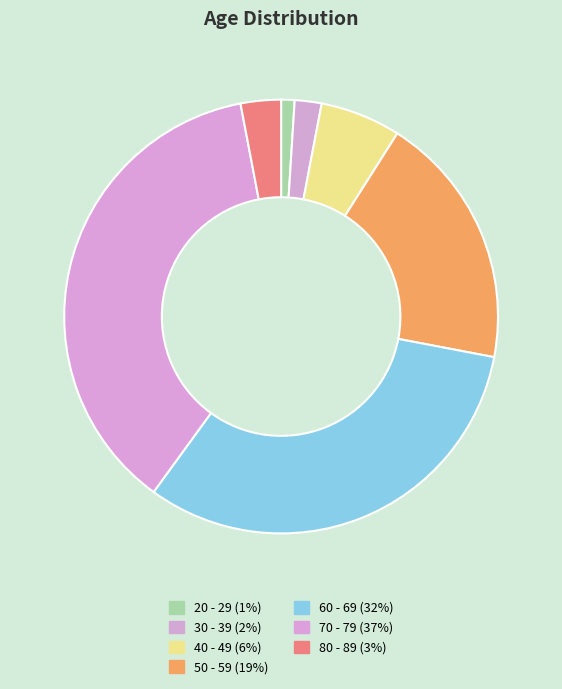

How many slices are in this pie chart?

7